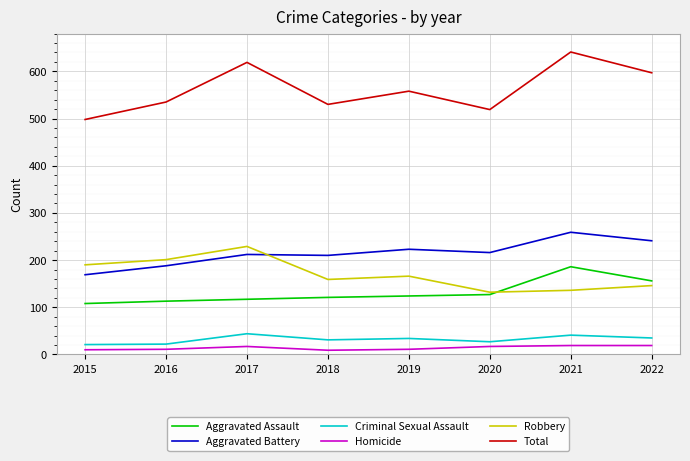

At which category does Total reach its first local peak?

2017